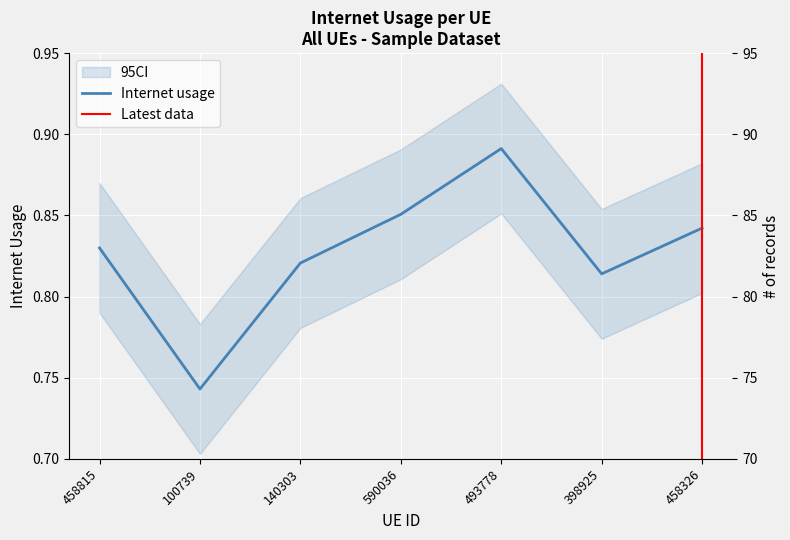

The chart shows a value of 0.8 at 140303. True or false?

True